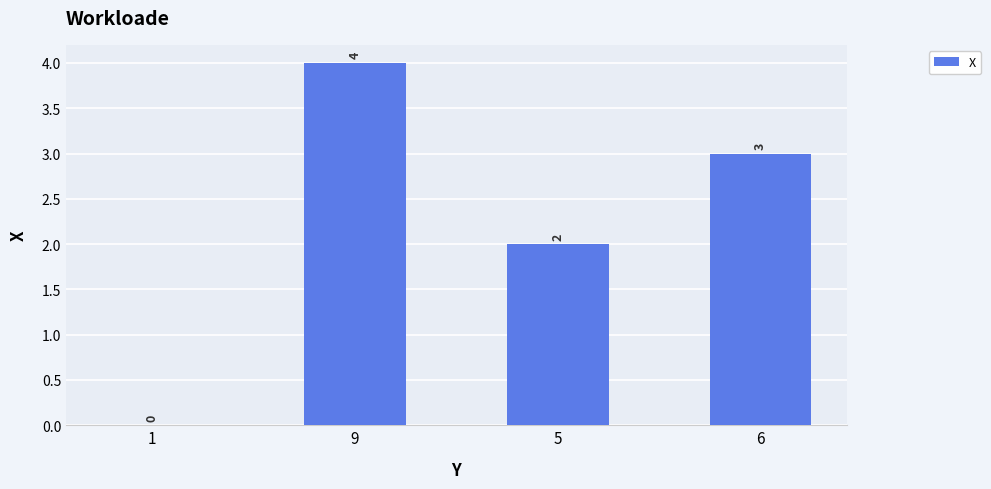

The value at 5 is 2. True or false?

True